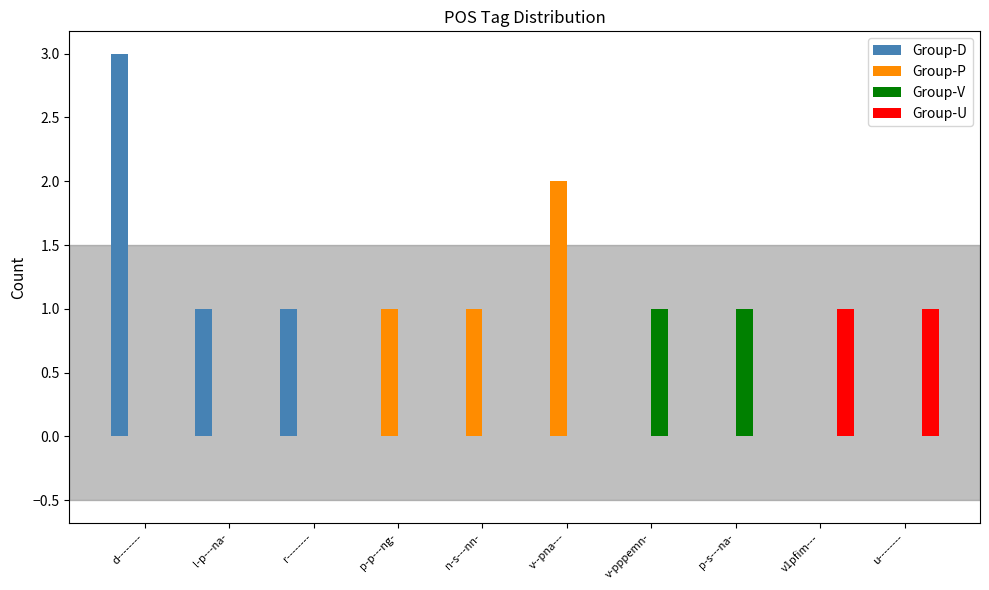

Are the bars horizontal?

No